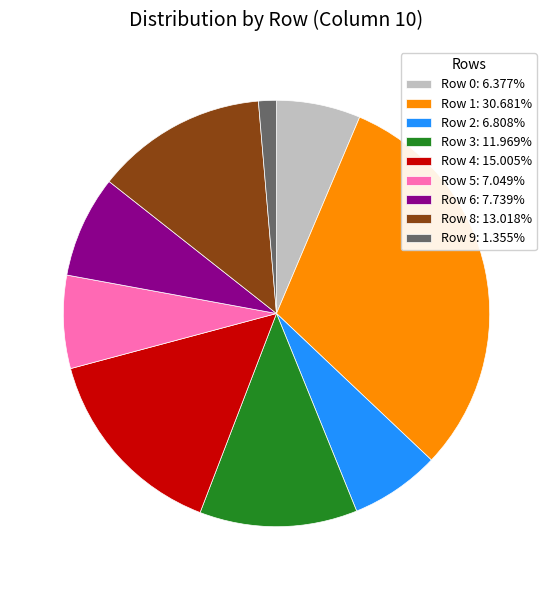

How many slices are in this pie chart?

9